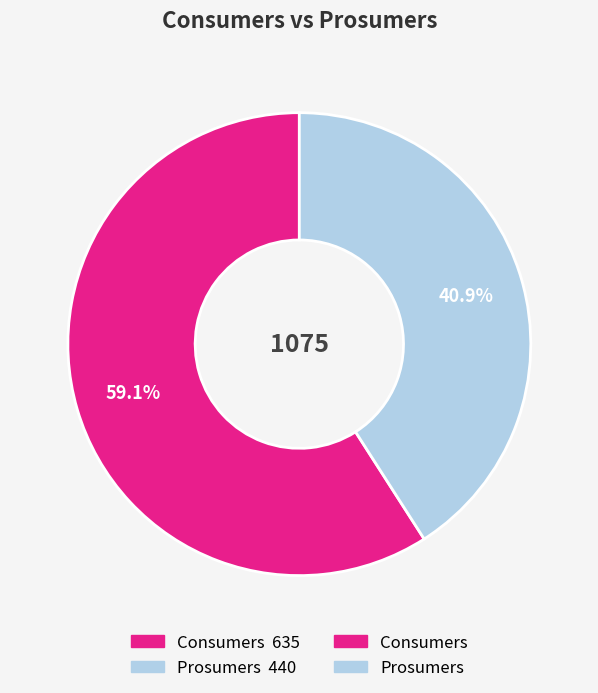

To the nearest percent, what is the difference between the largest and smallest slice percentages?

18%